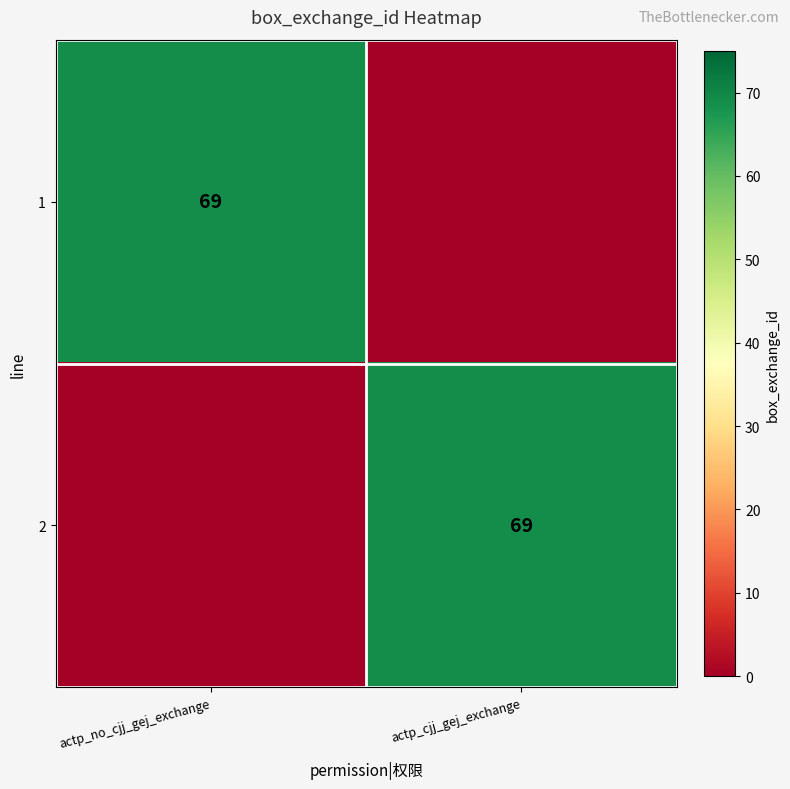

The value of 2 at actp_cjj_gej_exchange is 118. True or false?

False